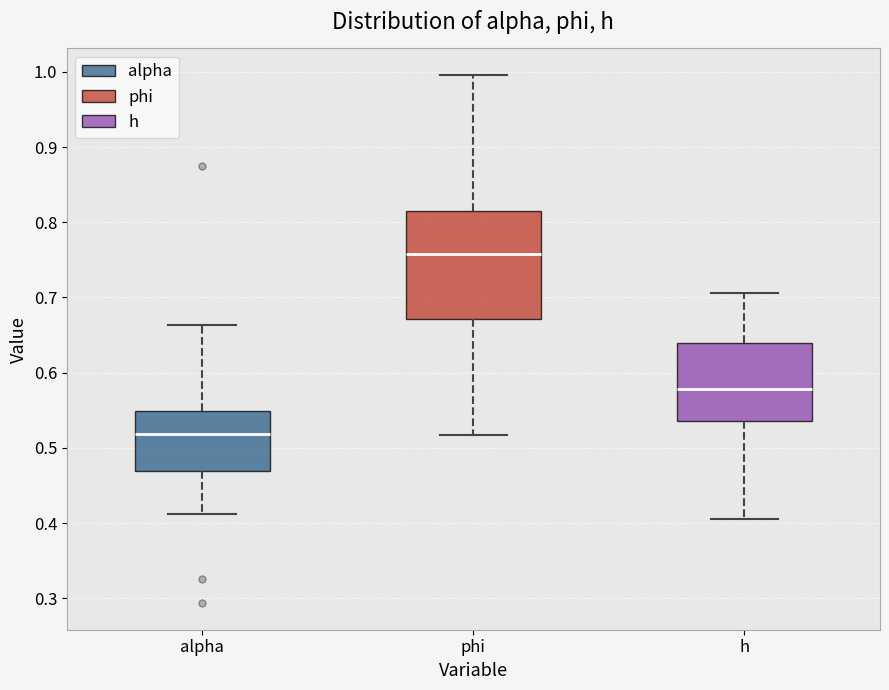

Reading left to right, transcribe this box plot: for each box, give where its median line is, the range the box spans, and where its two whiskers end, as read against the y-axis. The values are not printed on the chart, so give them approximately, as read against the axis.

alpha: median 0.52, box 0.47 to 0.55, whiskers 0.41 to 0.66
phi: median 0.76, box 0.67 to 0.82, whiskers 0.52 to 1.00
h: median 0.58, box 0.54 to 0.64, whiskers 0.41 to 0.71